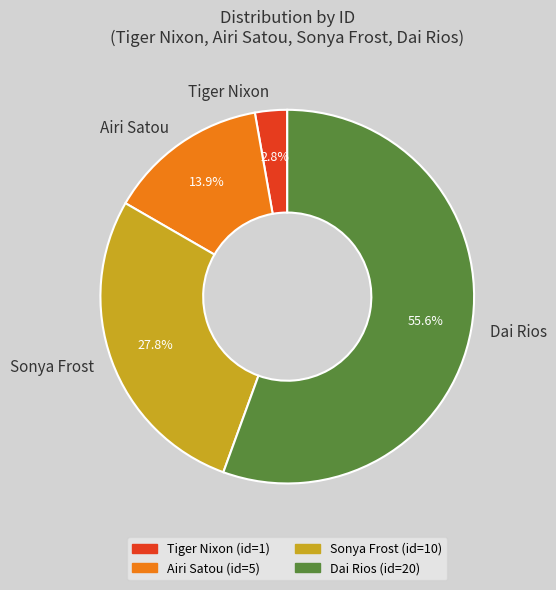

What percentage is the Tiger Nixon slice, to the nearest percent?

3%